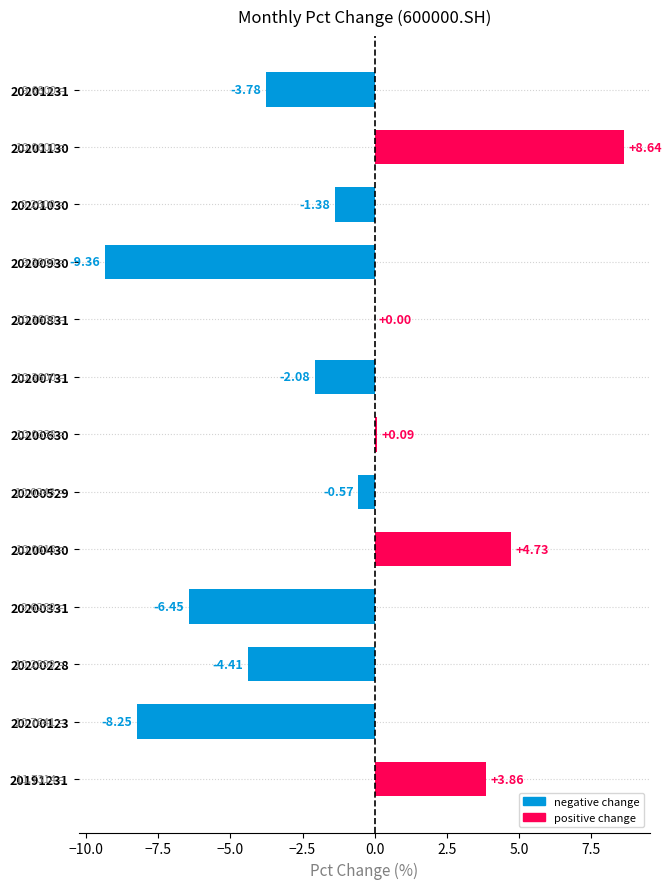

How many distinct data groups are displayed?

1